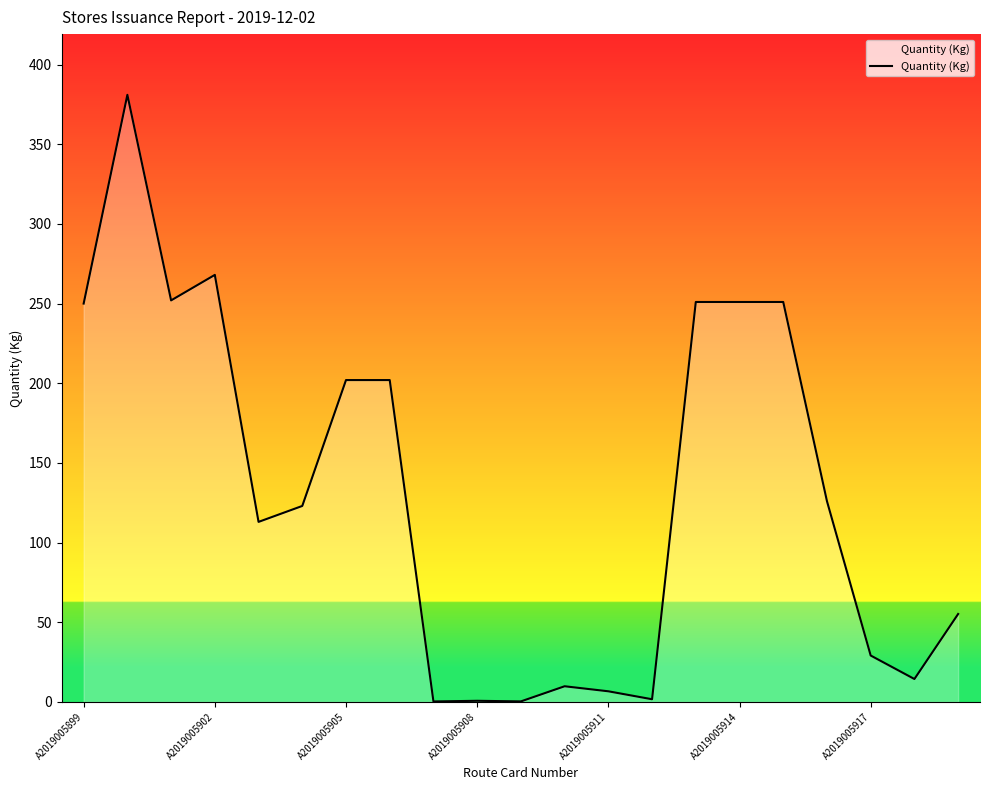

What is the maximum value shown in the chart?

381.0